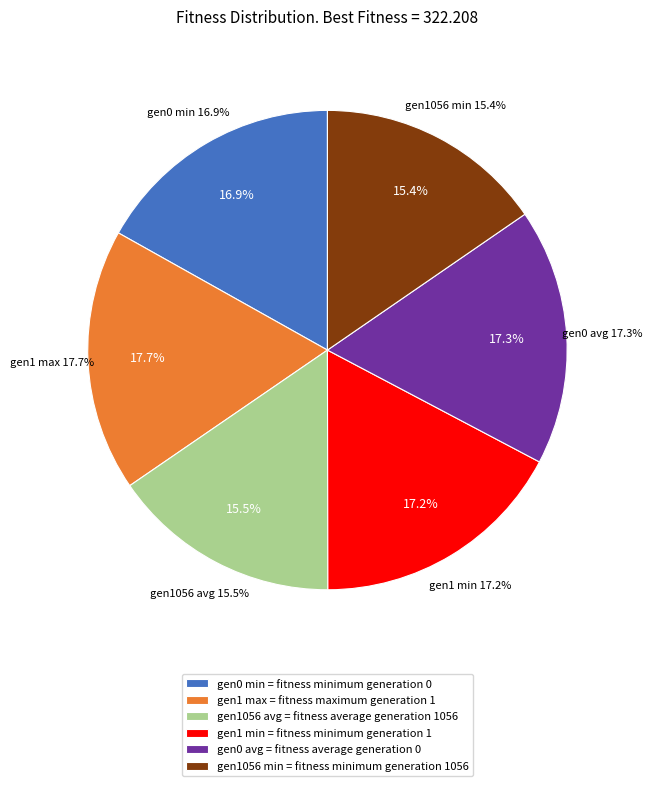

Which has a higher value, gen 1 min or gen 0 avg?

gen 0 avg